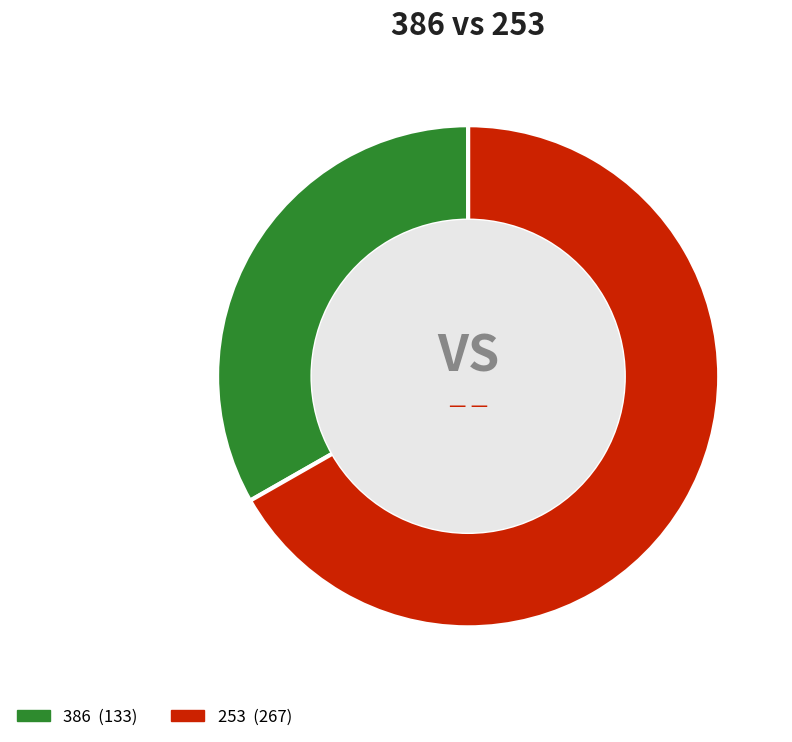

Combined, what portion of the pie is 386 and 253?

100.0%